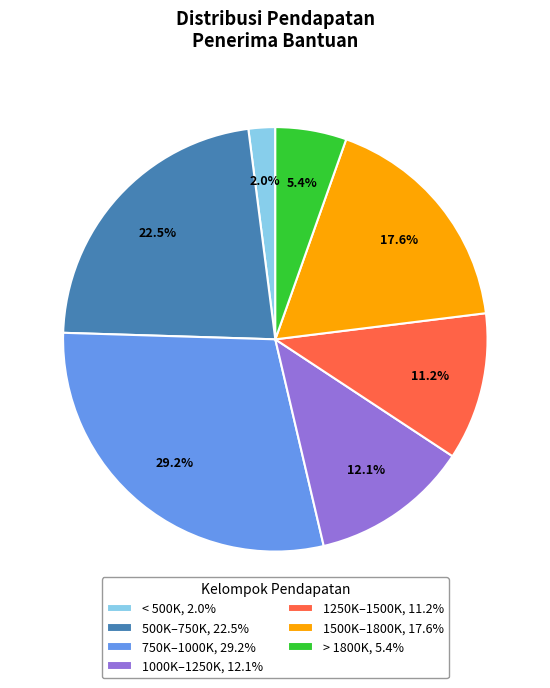

Combined, do 1500K–1800K, 17.6% and 750K–1000K, 29.2% account for over 50%?

No